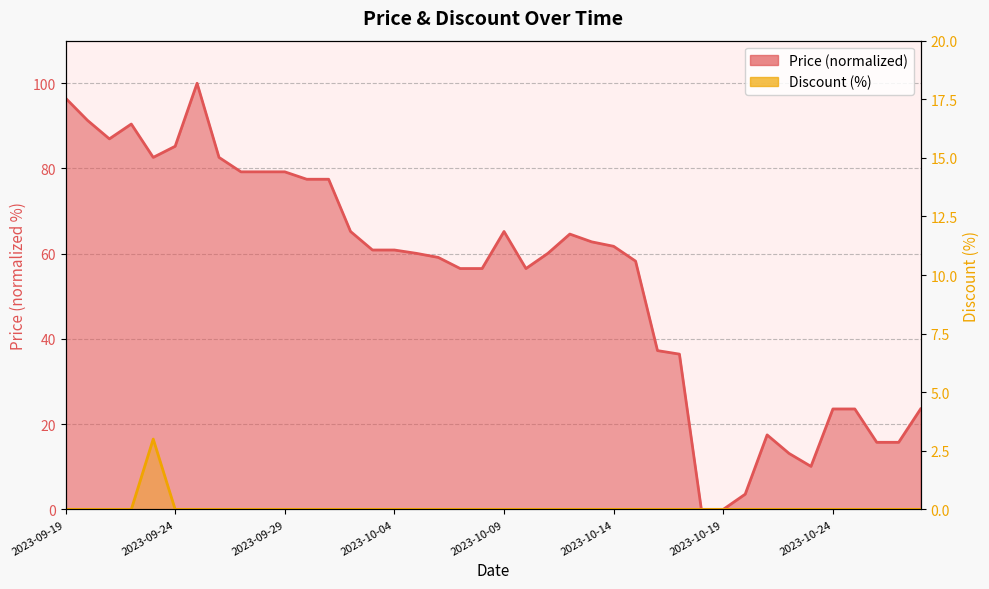

What is the difference between the maximum and minimum values in the Discount series?

3.0